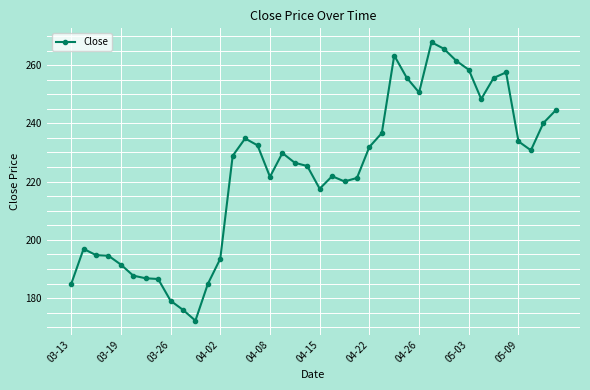

What is the greatest value displayed?

267.9